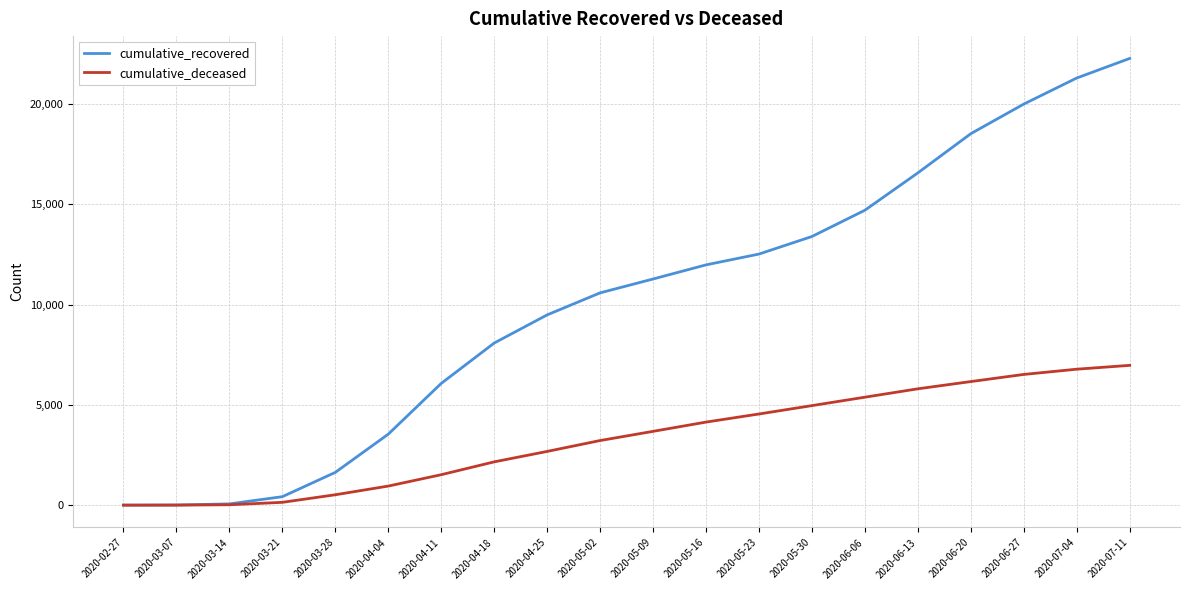

Is it true that cumulative_recovered equals 11279 at 2020-05-09?

True